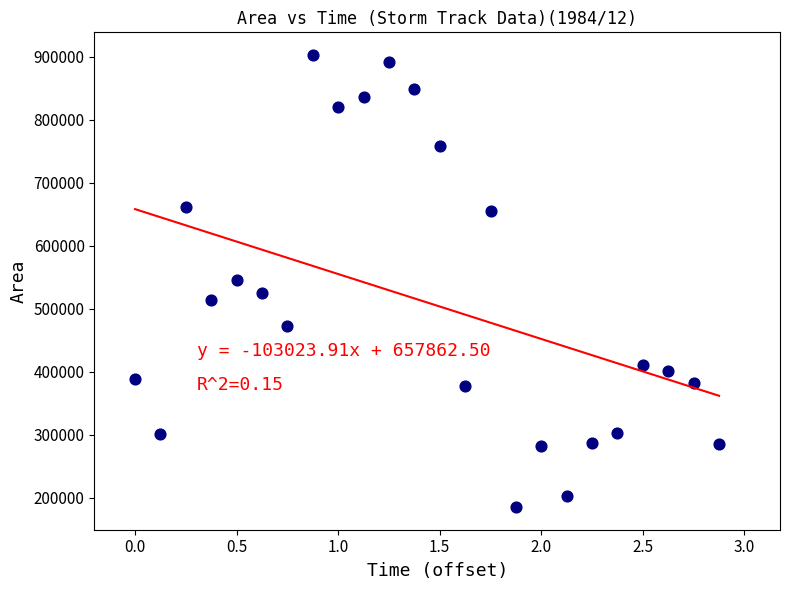

What is the range of Y values (max minus min)?

717500